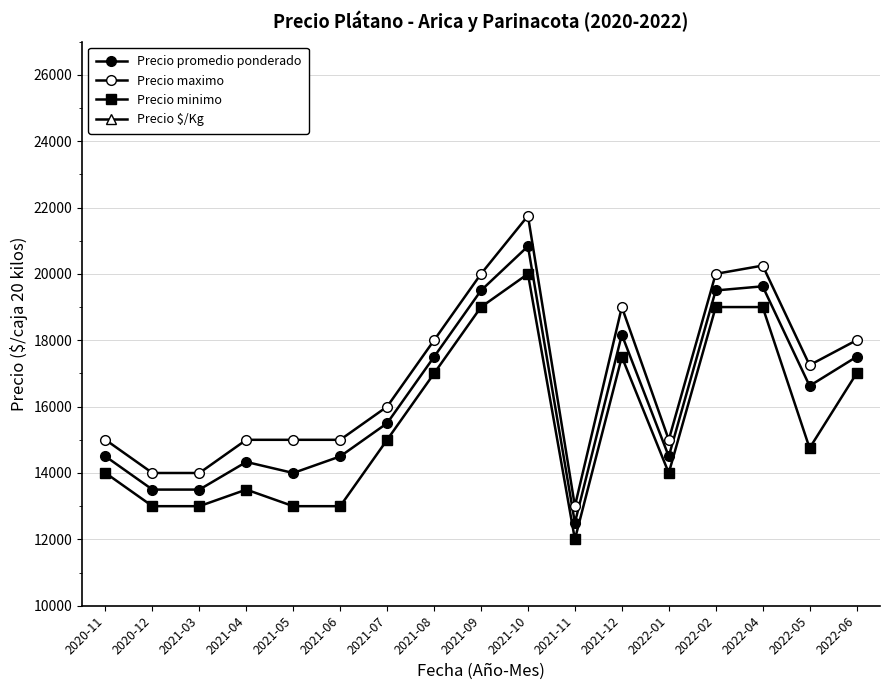

What position from the left is 2021-10?

10